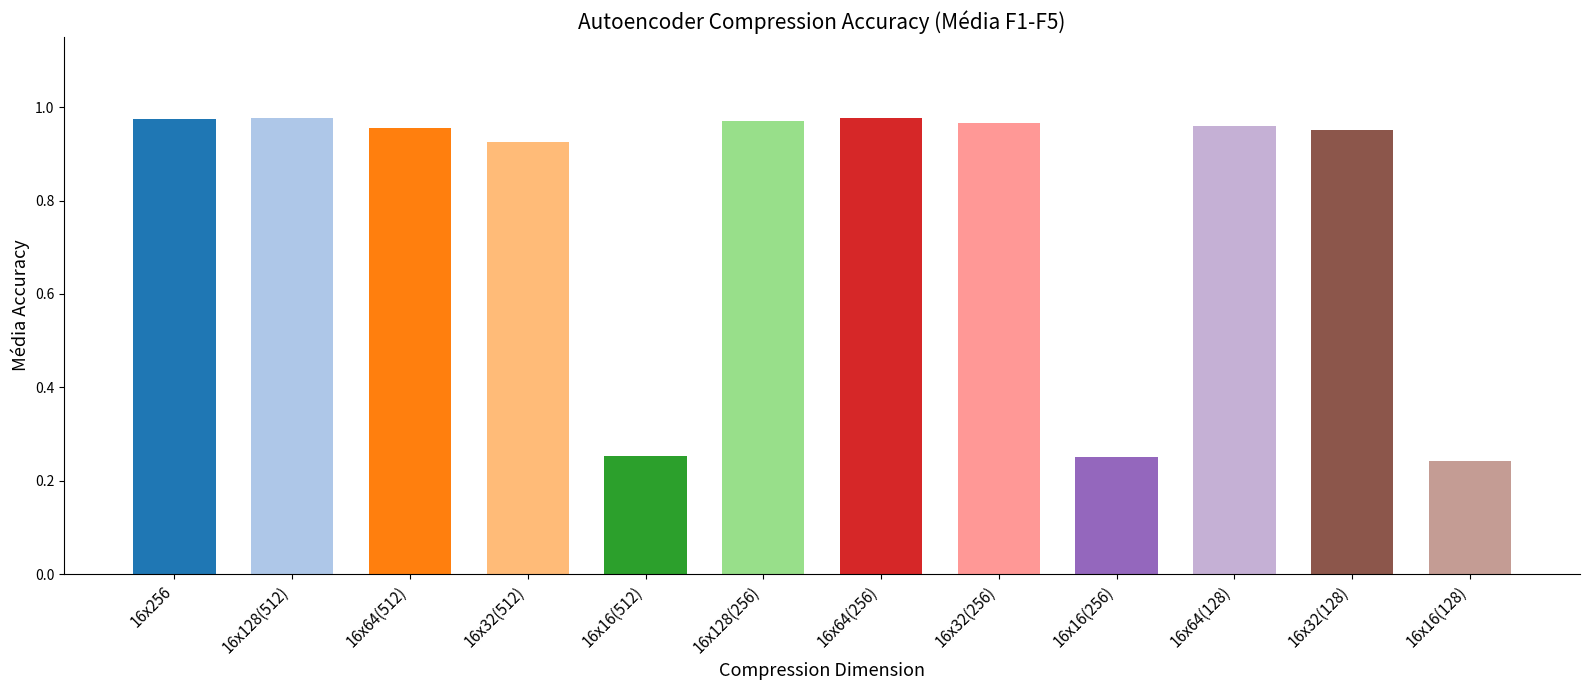

Does the chart contain any negative values?

No